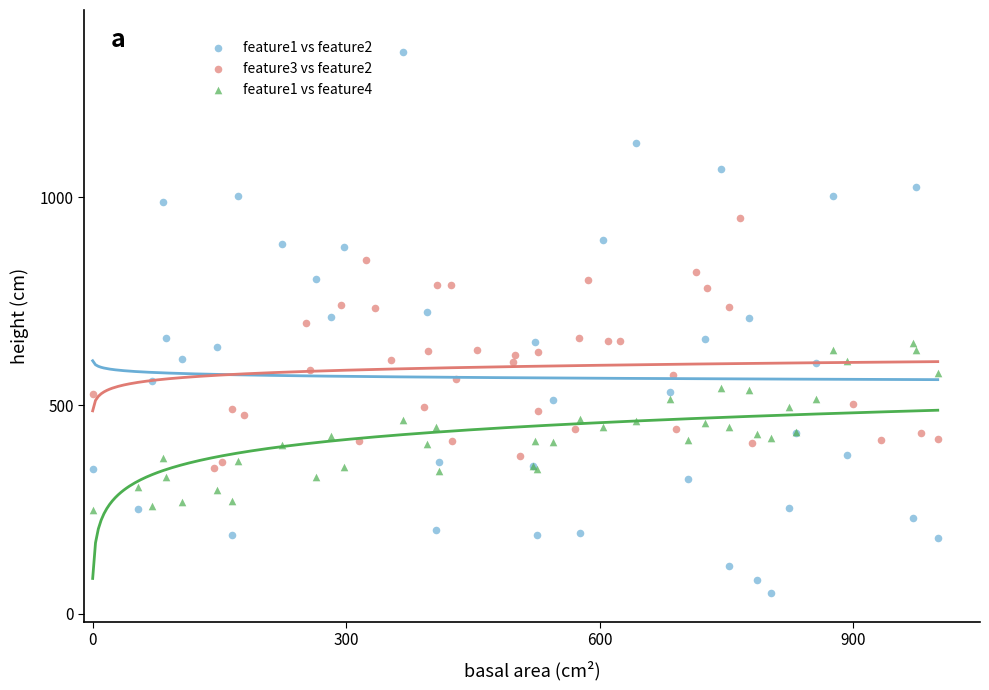

Which series reaches the minimum Y coordinate?

feature1 vs feature2